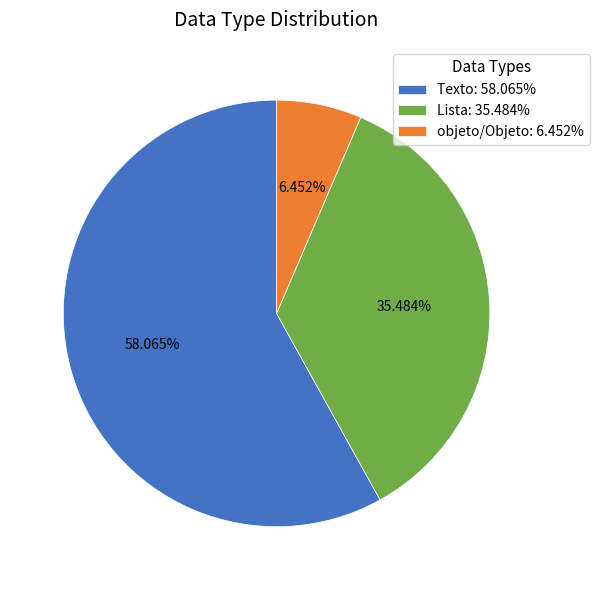

How many slices are in this pie chart?

3